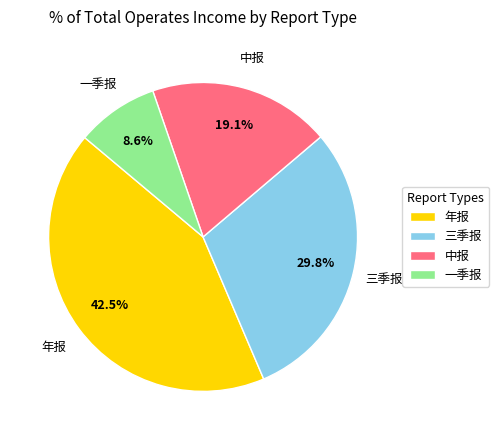

Rank the categories by value from lowest to highest.

一季报, 中报, 三季报, 年报